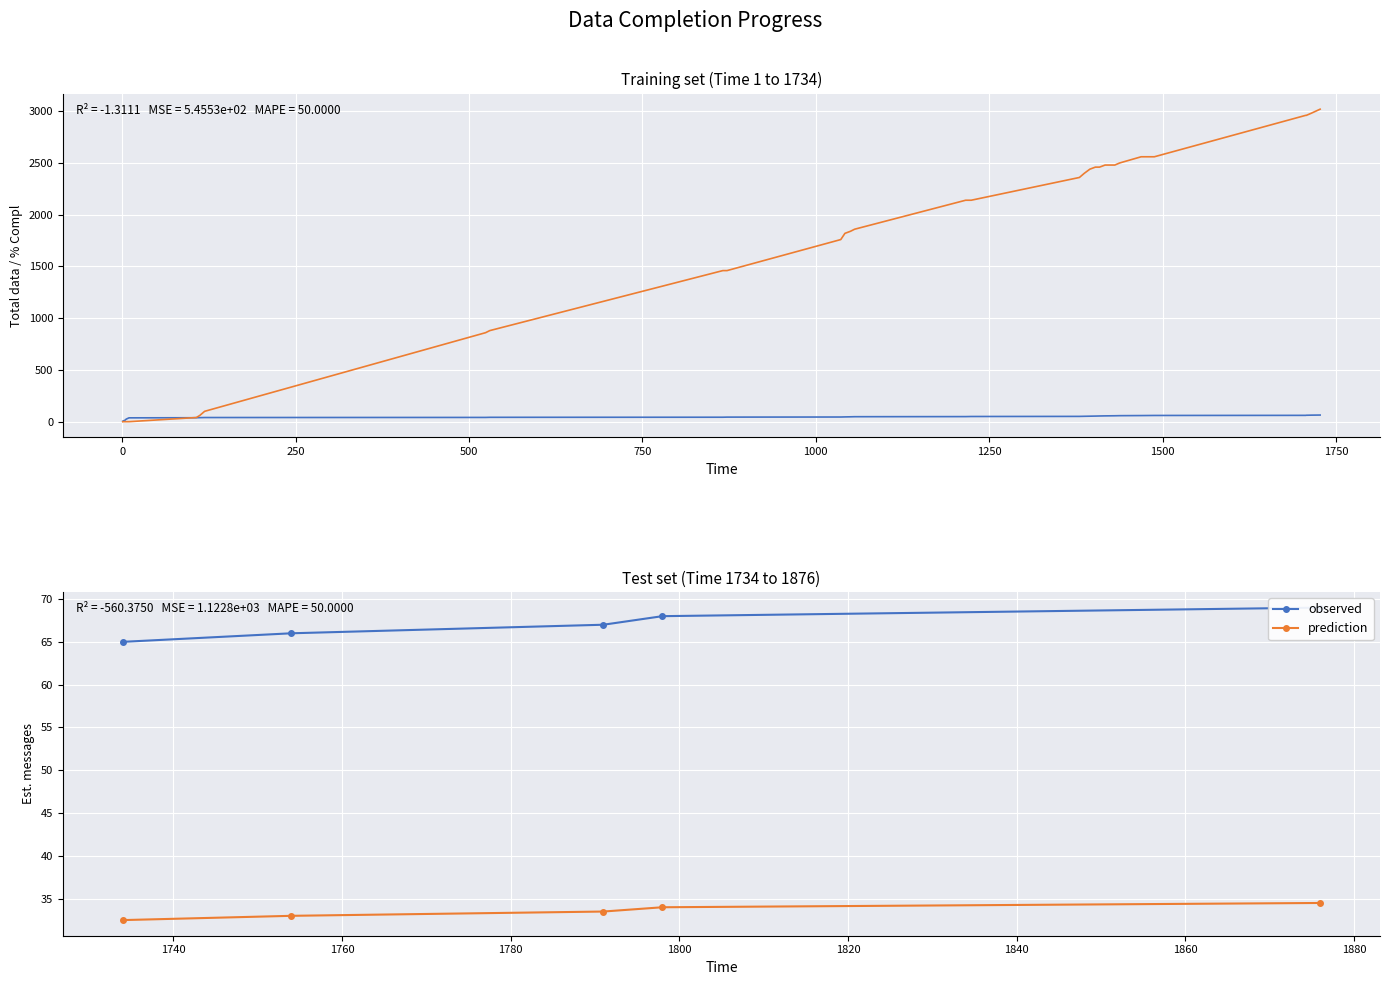

Which has a higher value, 1 or 14?

14